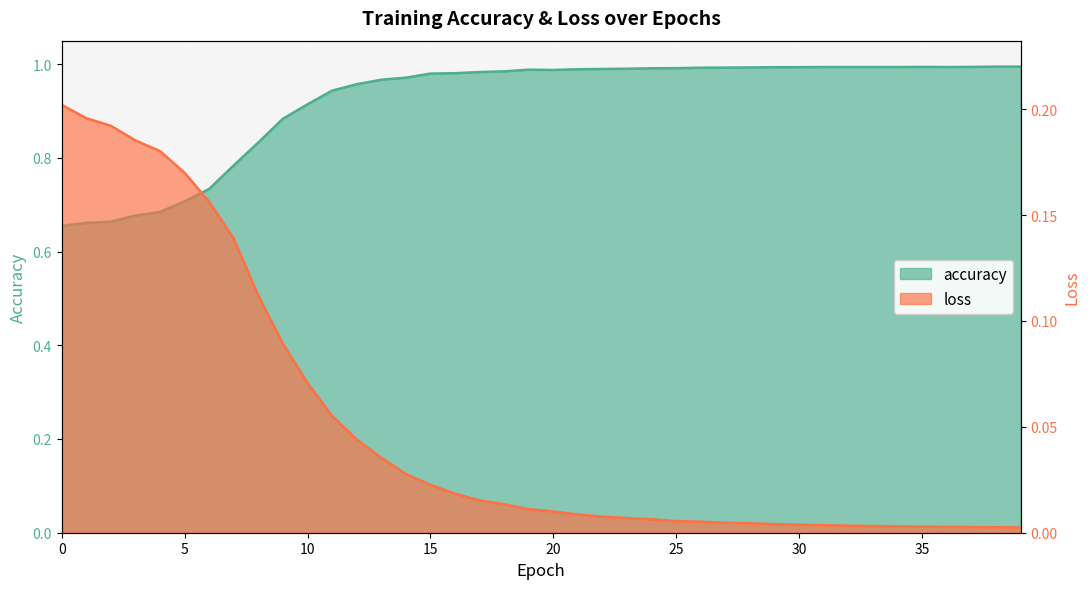

True or false: loss and accuracy cross at least once.

False